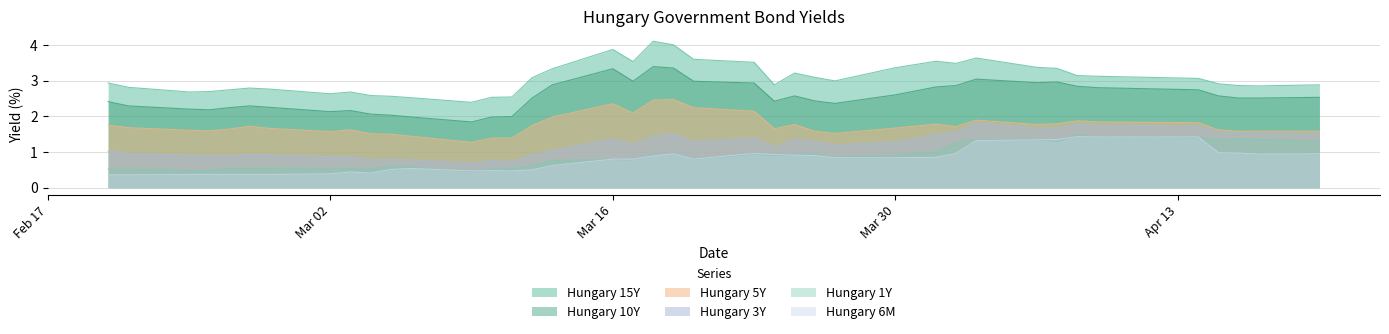

What is the label of the 15th point from the right?

2020-03-26